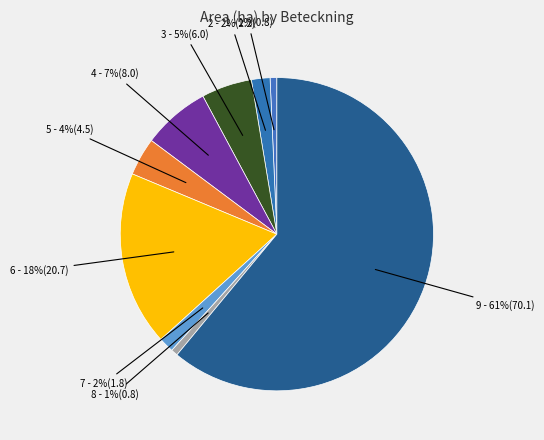

How many segments does this pie chart have?

9